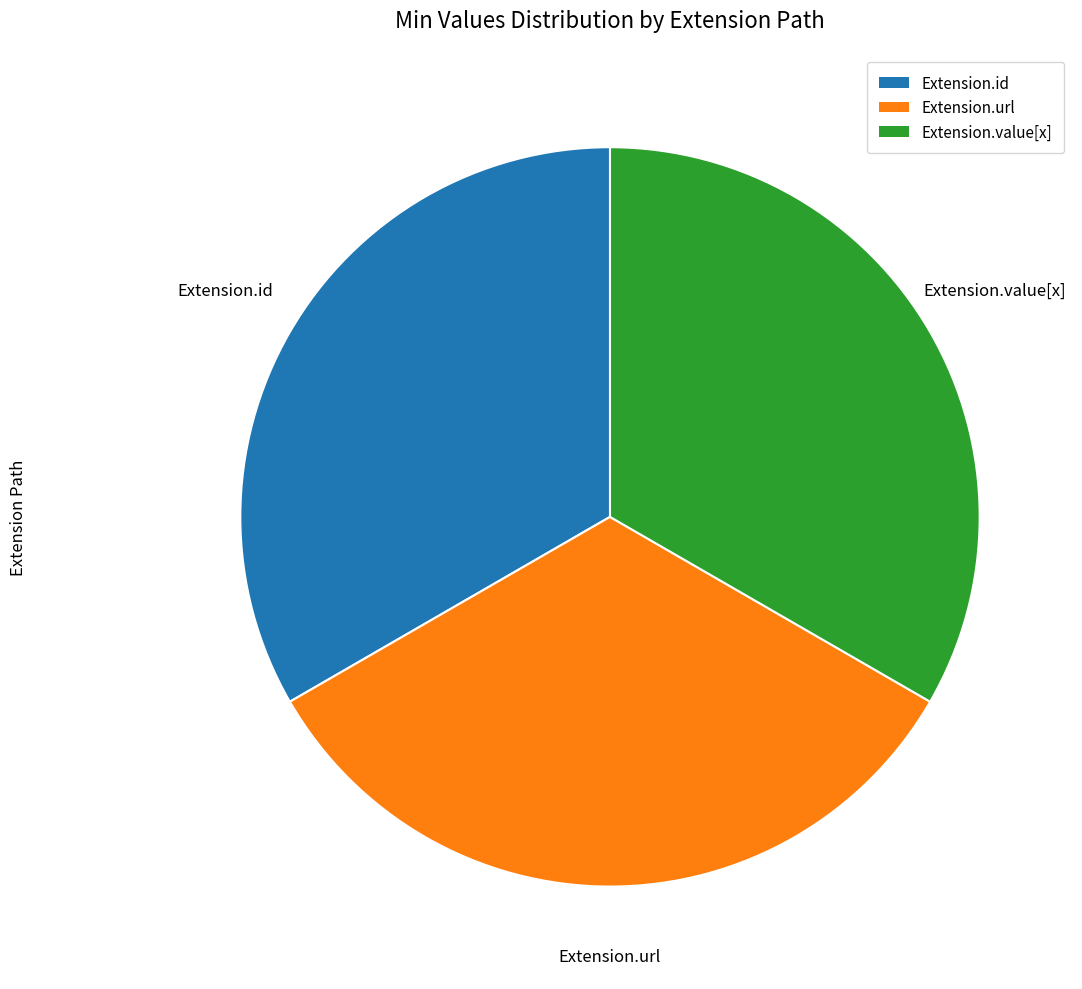

What is the ratio of the value at Extension.id to the value at Extension.value[x]?

1.0